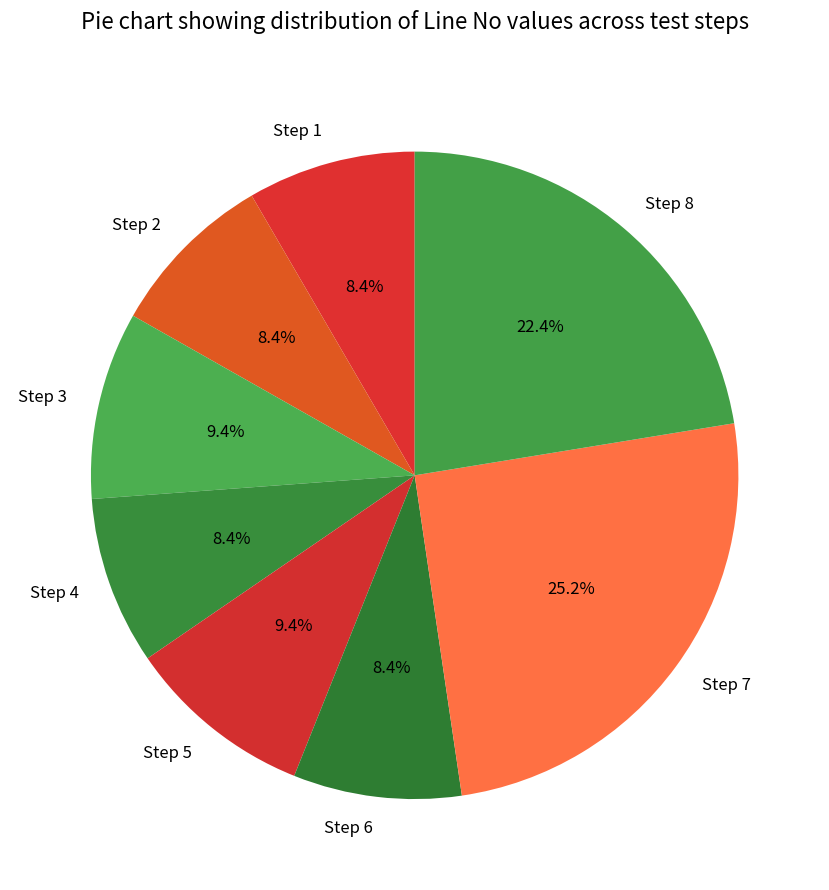

To the nearest percent, what portion does Step 7 represent?

25%